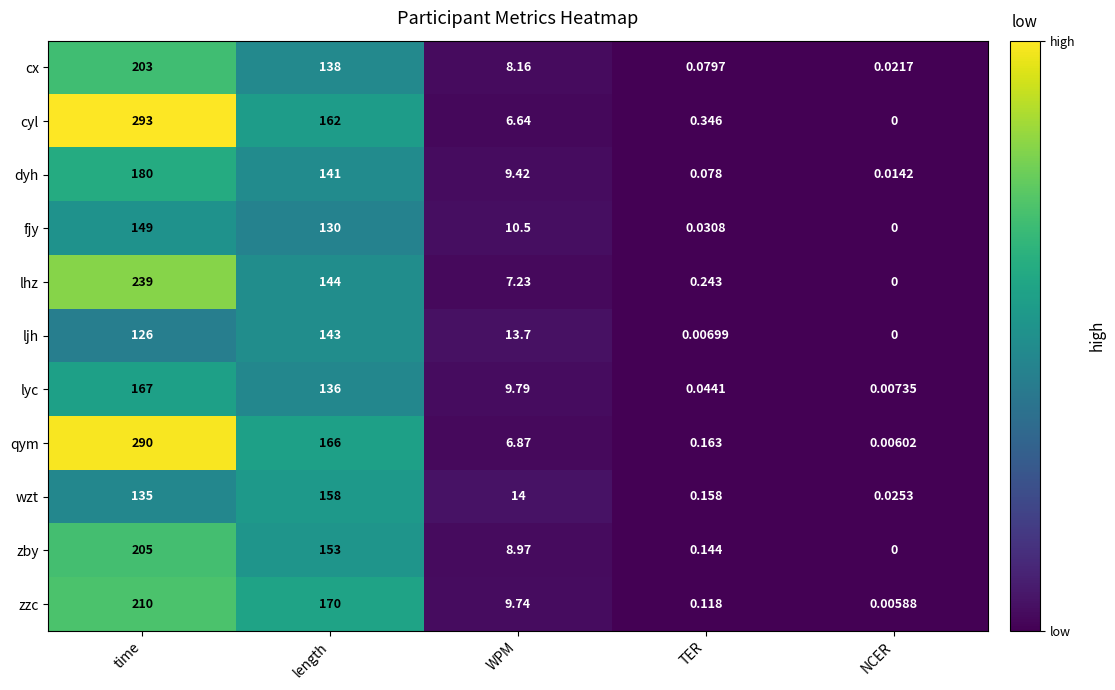

Which category has the lowest value across all series?

NCER